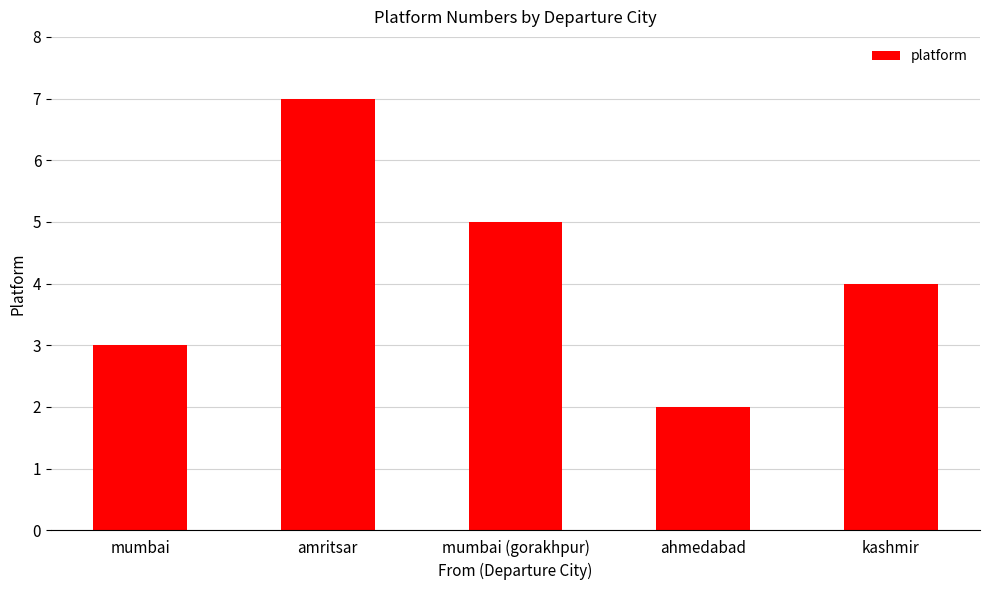

What is the average value?

4